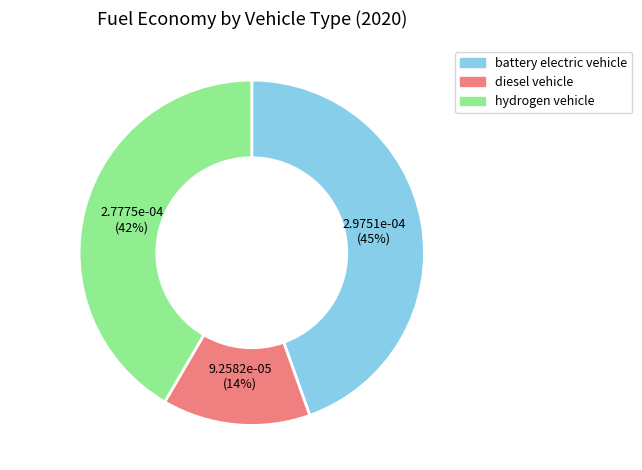

To the nearest percent, what portion does hydrogen vehicle represent?

42%